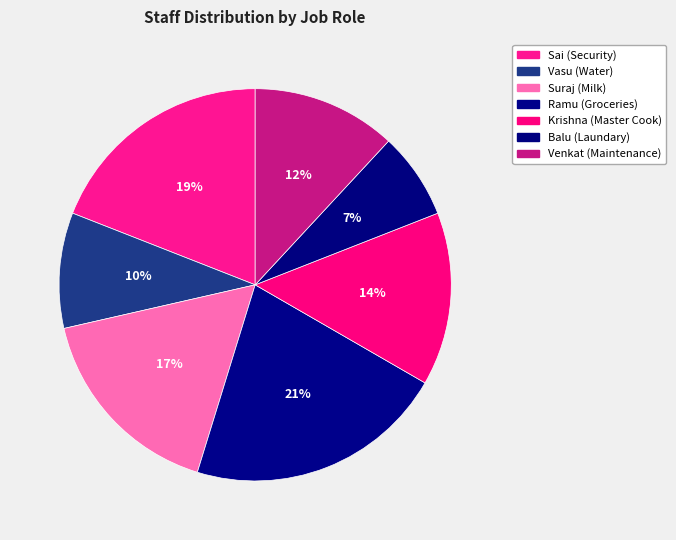

How many segments does this pie chart have?

7